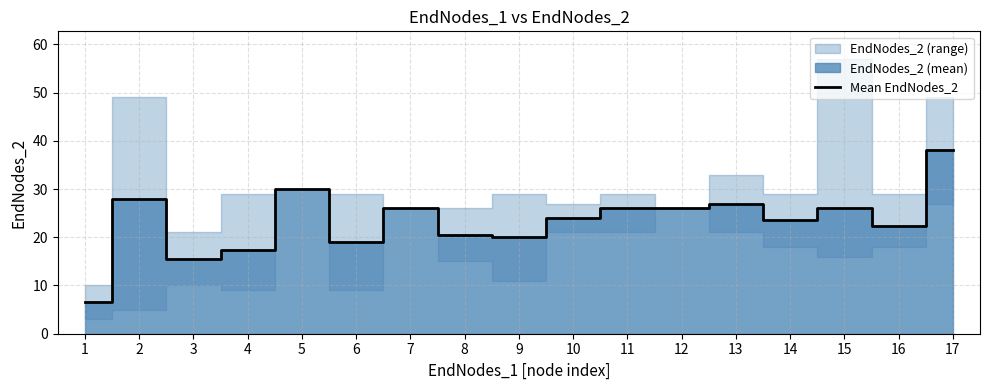

At which label does the data first exceed 24?

2